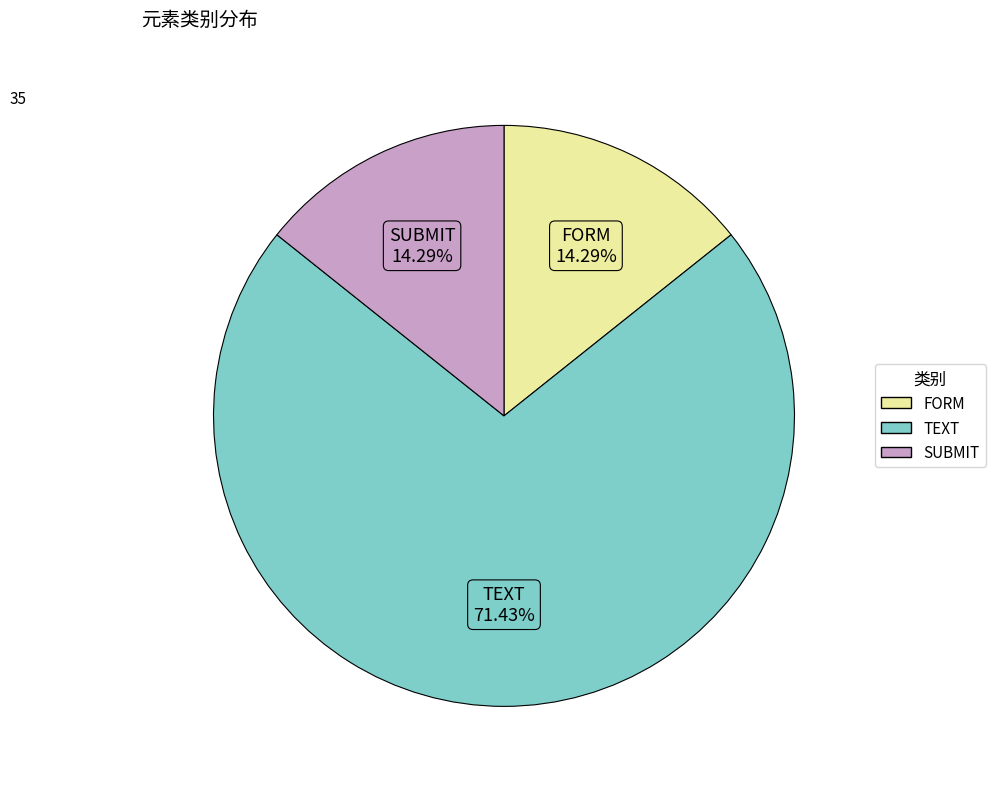

Which slice represents more than half of the pie?

TEXT